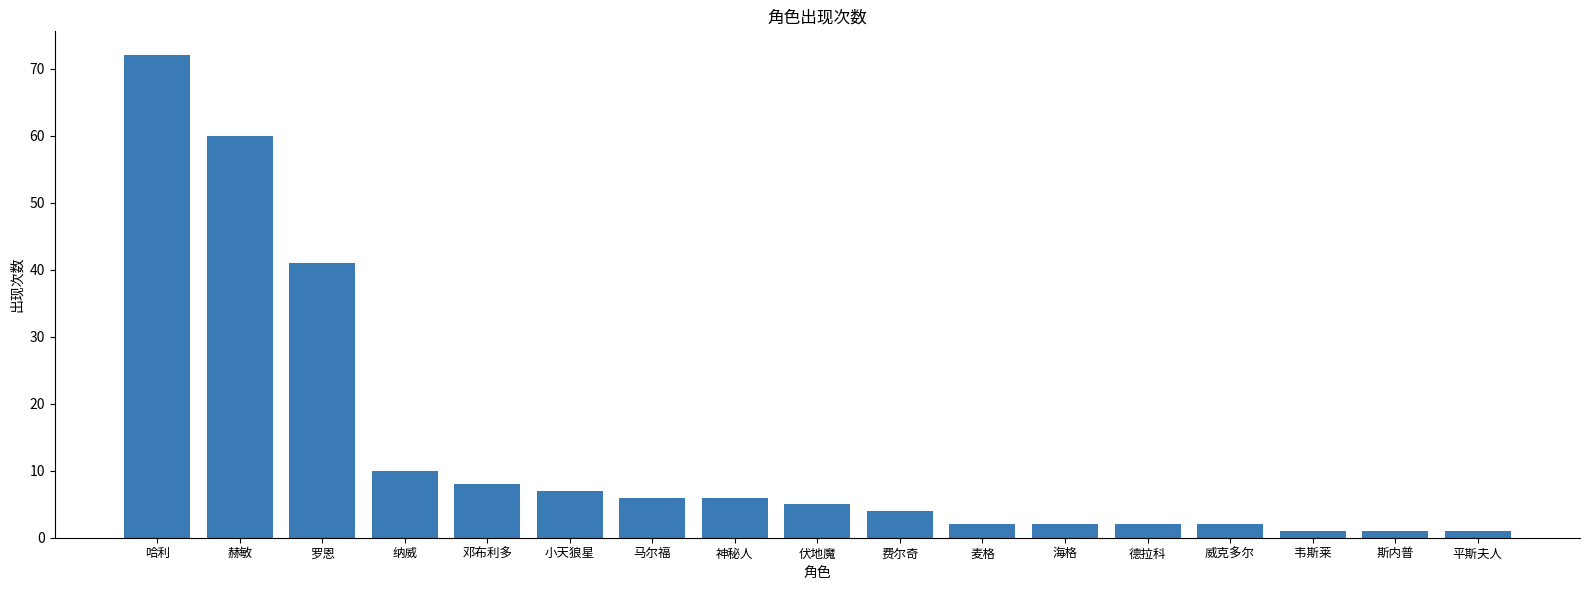

Between 马尔福 and 费尔奇, which is larger?

马尔福